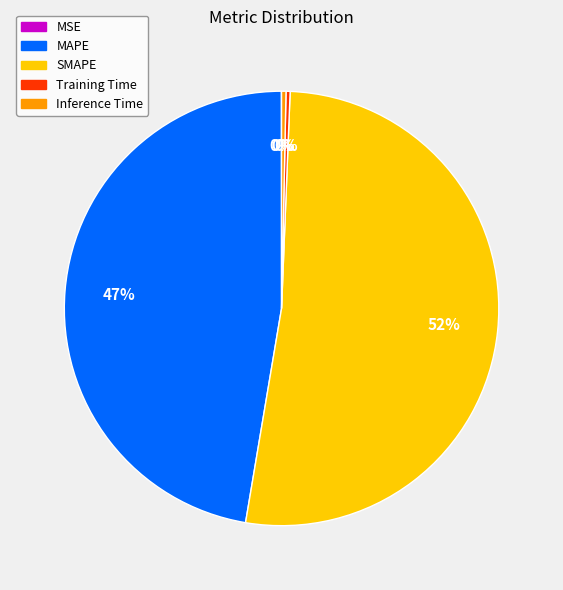

Combined, do Training Time and Inference Time account for over 50%?

No